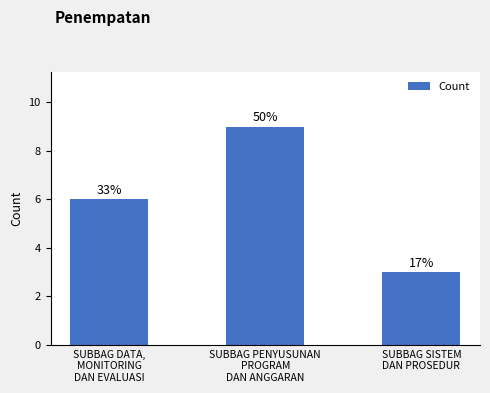

Approximately how many times larger is the value at SUBBAG PENYUSUNAN
PROGRAM
DAN ANGGARAN compared to SUBBAG SISTEM
DAN PROSEDUR?

3.0